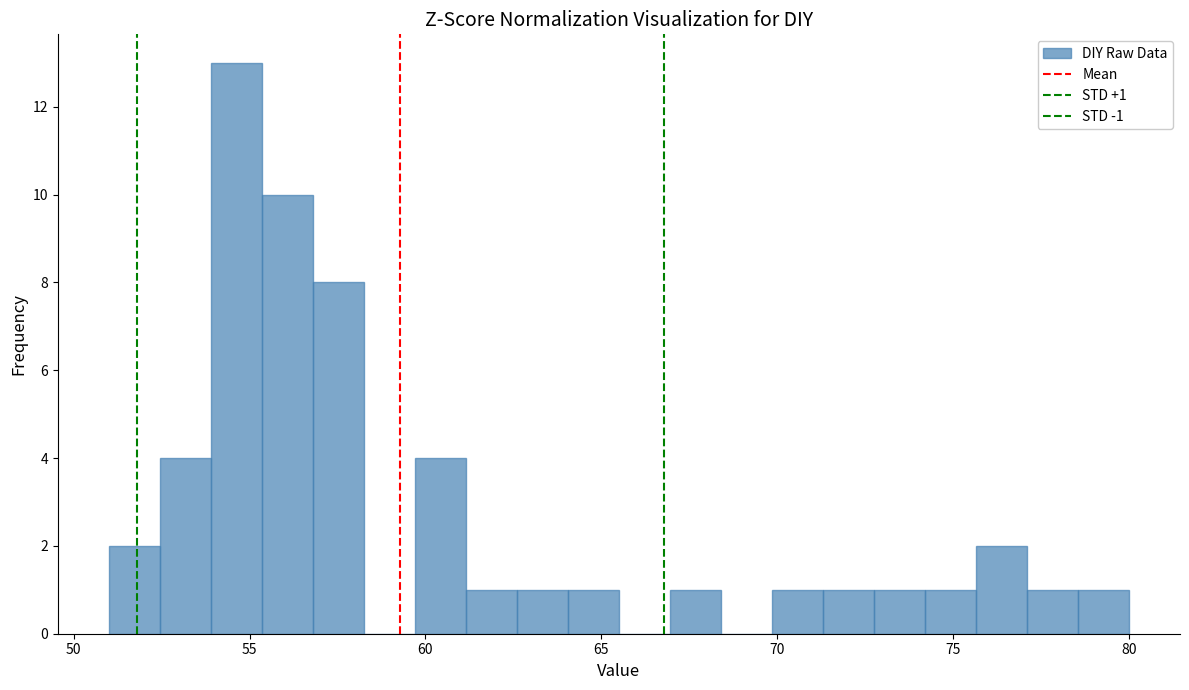

Around what value on the x-axis is the tallest bar? Give the approximate position of its centre, as read against the axis.

54.5